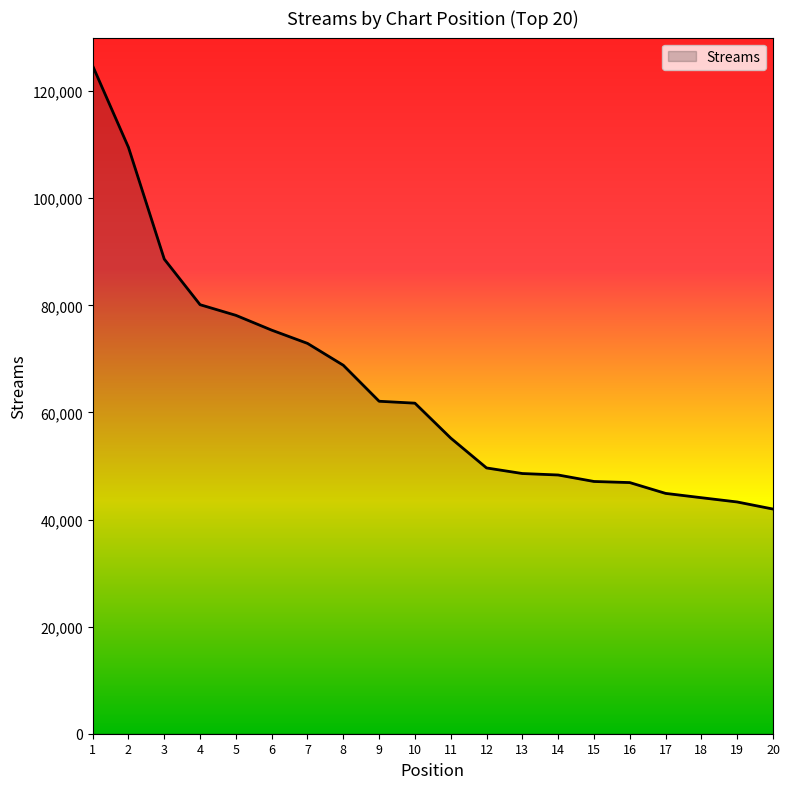

Does the chart display data point markers on the line(s)?

No